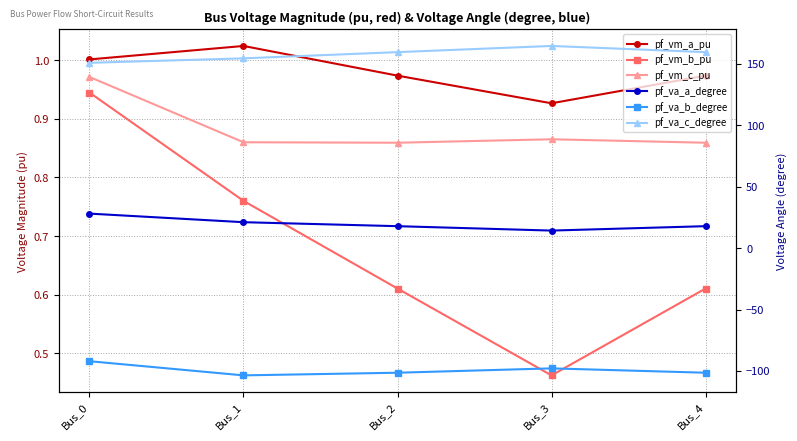

How many data points does each series have?

5